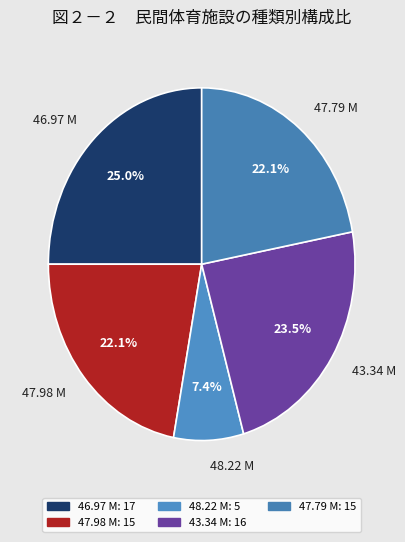

Does 47.79 M represent more than half of the total?

No